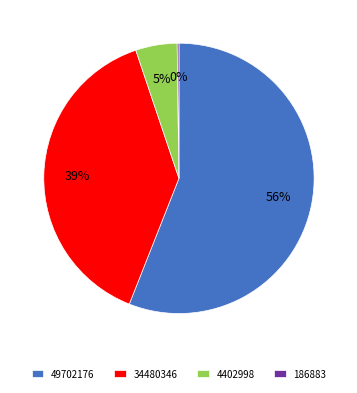

Which slice is the largest?

49702176